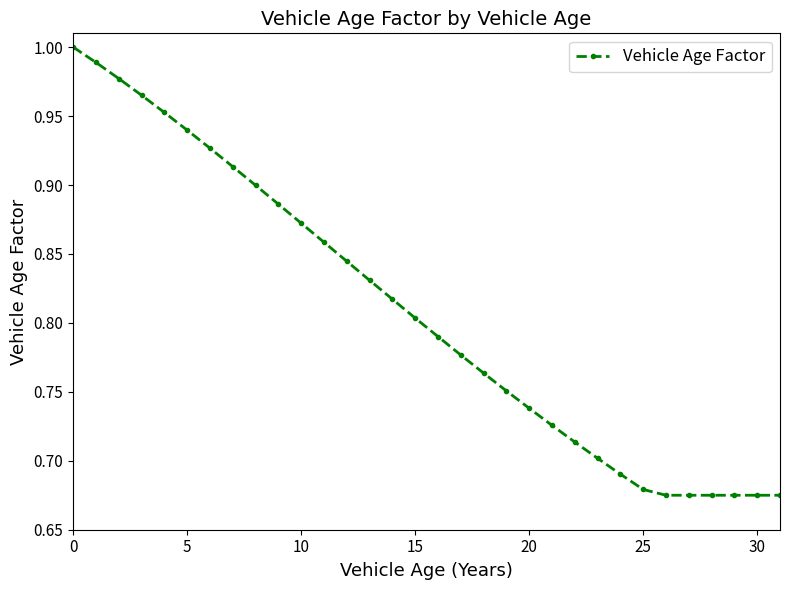

What is the difference between the second highest and minimum values?

0.3